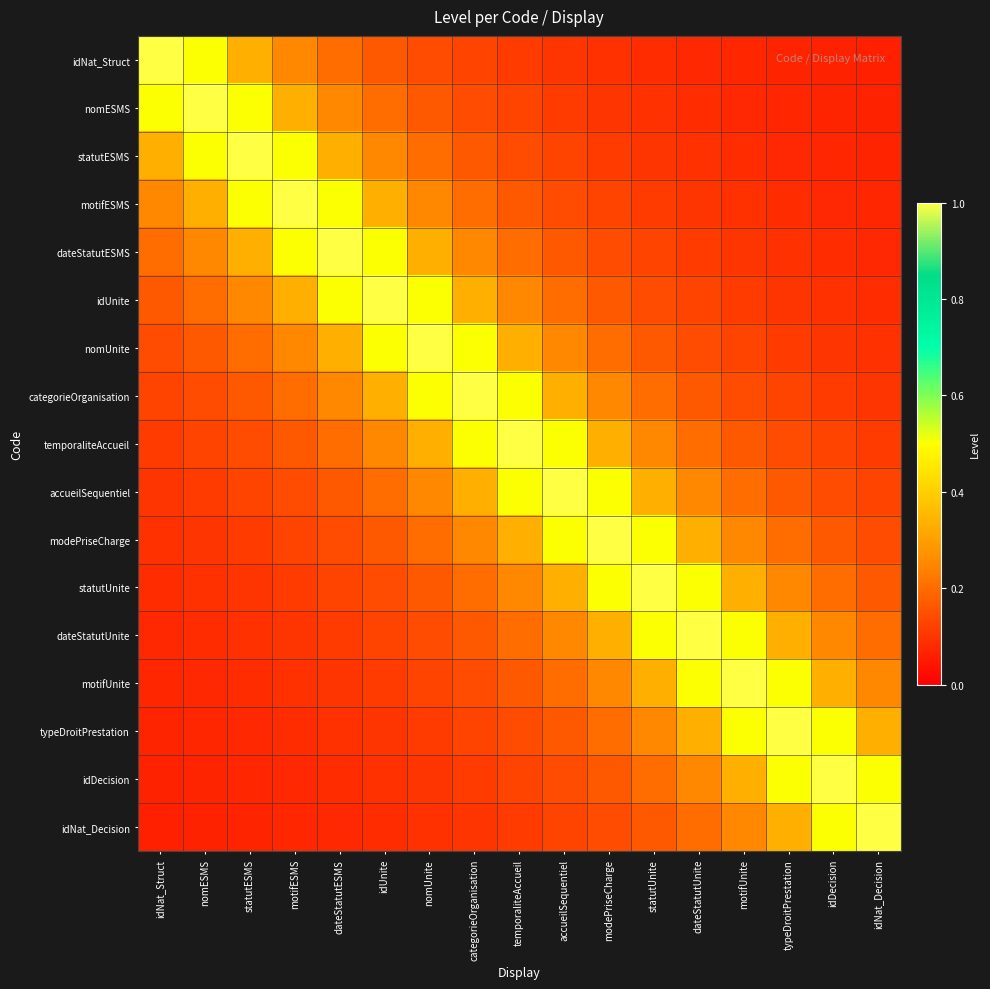

Between motifUnite and modePriseCharge, which is larger?

modePriseCharge